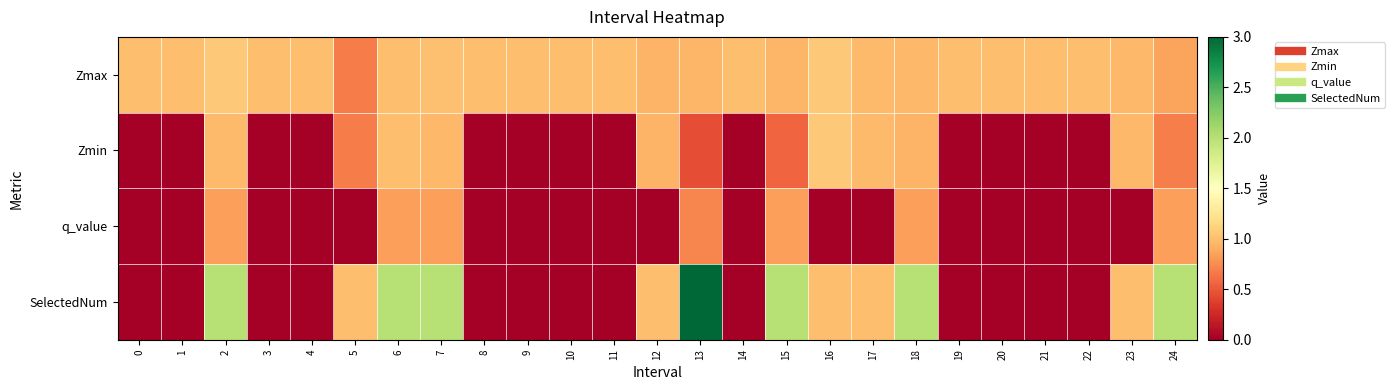

Reading left to right, extract all data points from this chart.

Zmax: 0=1.0	1=1.0	2=1.1	3=1.0	4=1.0	5=0.7	6=1.0	7=1.0	8=1.0	9=1.0	10=1.0	11=1.0	12=0.9	13=1.0	14=1.0	15=1.0	16=1.1	17=1.0	18=1.0	19=1.0	20=1.0	21=1.0	22=1.0	23=1.0	24=0.9
Zmin: 0=0.0	1=0.0	2=1.0	3=0.0	4=0.0	5=0.7	6=1.0	7=1.0	8=0.0	9=0.0	10=0.0	11=0.0	12=0.9	13=0.4	14=0.0	15=0.6	16=1.1	17=1.0	18=0.9	19=0.0	20=0.0	21=0.0	22=0.0	23=1.0	24=0.7
q_value: 0=0.0	1=0.0	2=0.8	3=0.0	4=0.0	5=0.0	6=0.8	7=0.8	8=0.0	9=0.0	10=0.0	11=0.0	12=0.0	13=0.7	14=0.0	15=0.8	16=0.0	17=0.0	18=0.8	19=0.0	20=0.0	21=0.0	22=0.0	23=0.0	24=0.8
SelectedNum: 0=0.0	1=0.0	2=2.0	3=0.0	4=0.0	5=1.0	6=2.0	7=2.0	8=0.0	9=0.0	10=0.0	11=0.0	12=1.0	13=3.0	14=0.0	15=2.0	16=1.0	17=1.0	18=2.0	19=0.0	20=0.0	21=0.0	22=0.0	23=1.0	24=2.0